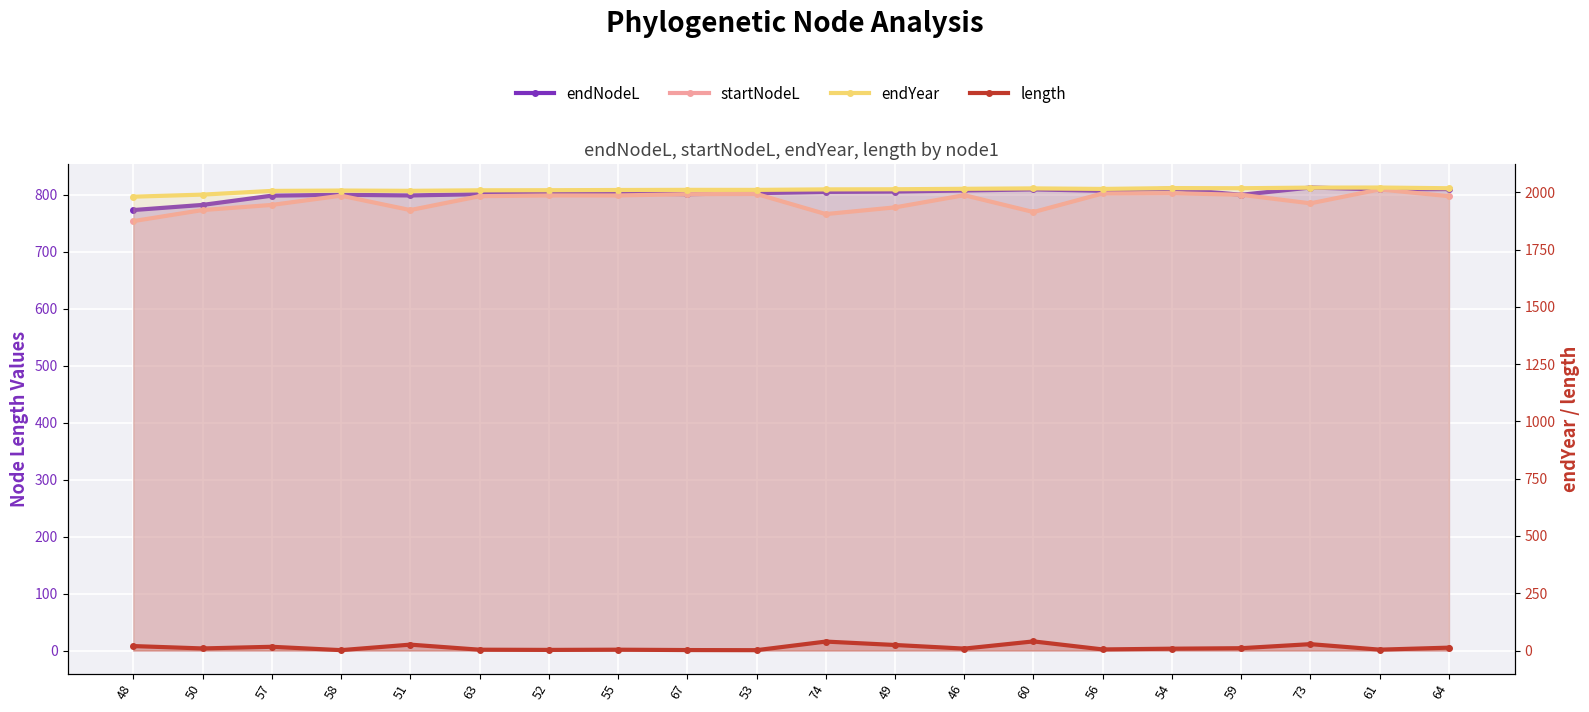

At which category is the sum across all series the highest?

73